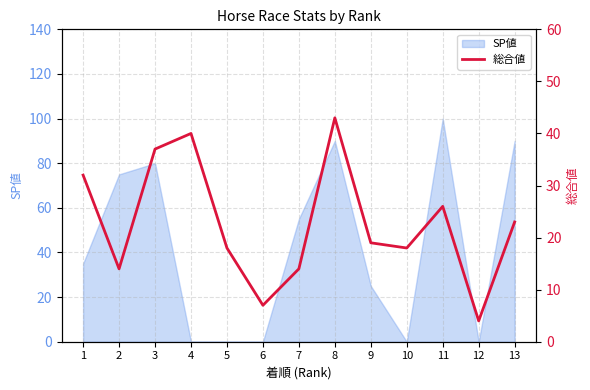

The value at 4 is 19. True or false?

False